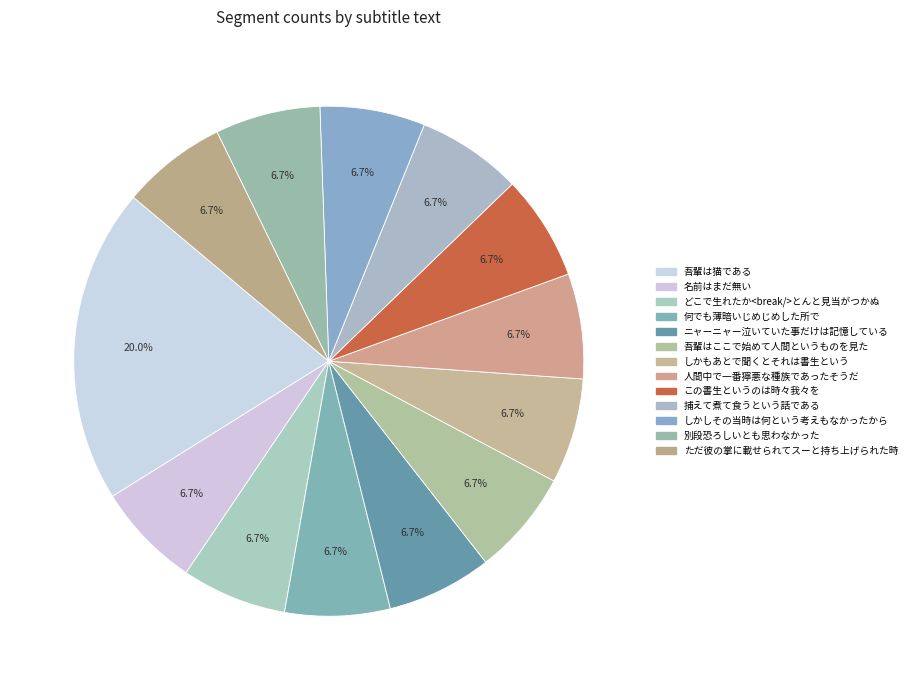

How many segments does this pie chart have?

13